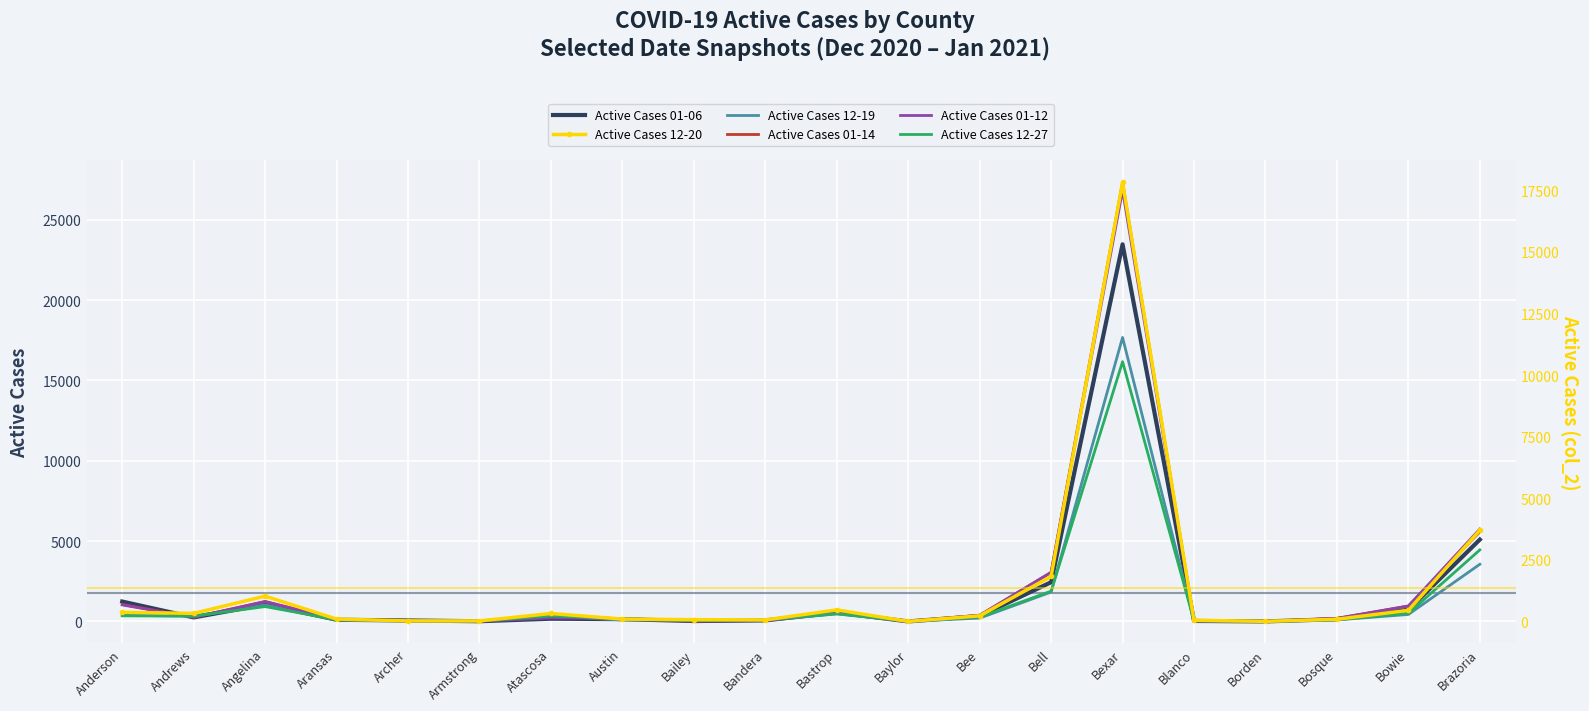

What is the difference between the maximum and minimum values in the Active Cases 01-14 (col_35) series?

27319